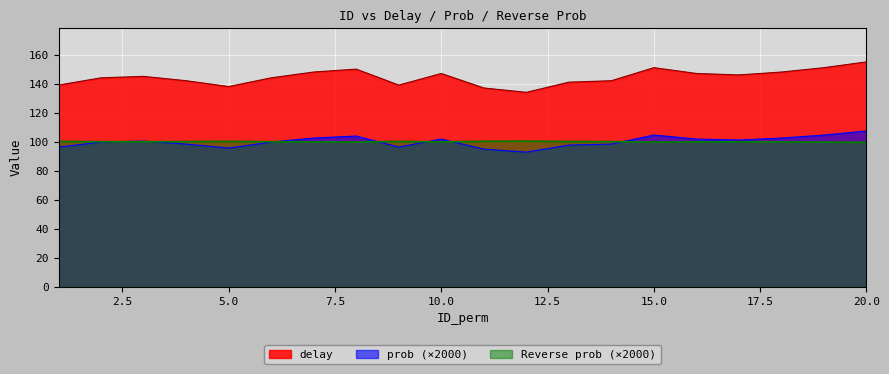

How many interior local valleys does the delay series have?

4